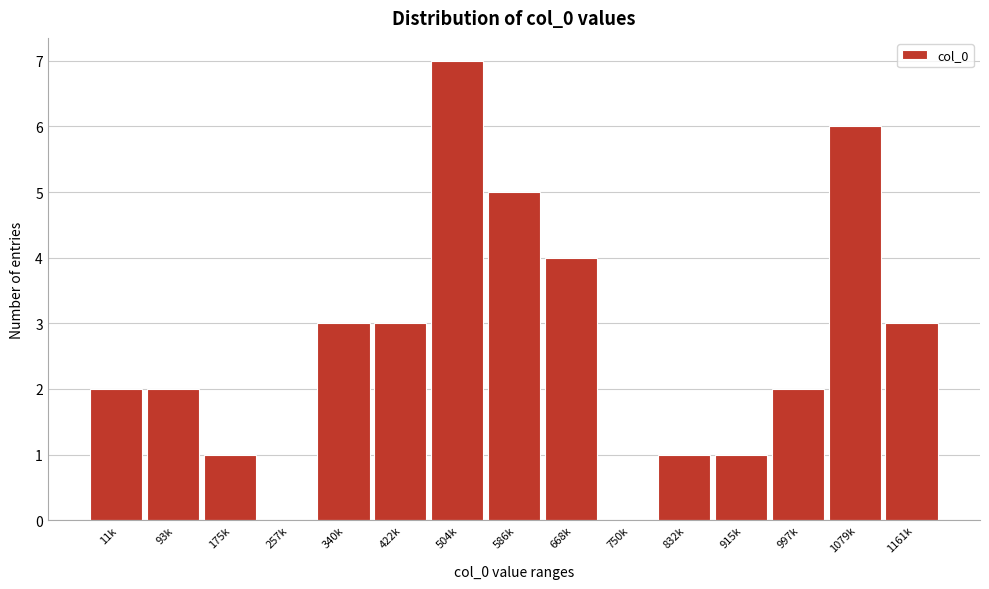

Reading left to right, what are all the values shown in this chart?

11k=2	93k=2	175k=1	257k=0	340k=3	422k=3	504k=7	586k=5	668k=4	750k=0	832k=1	915k=1	997k=2	1079k=6	1161k=3